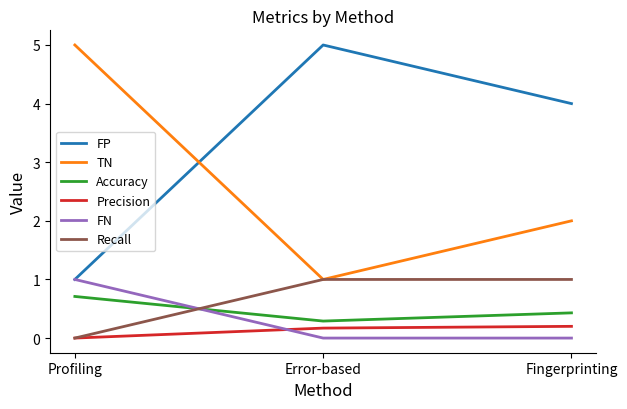

What is the sum of all Recall values?

2.0